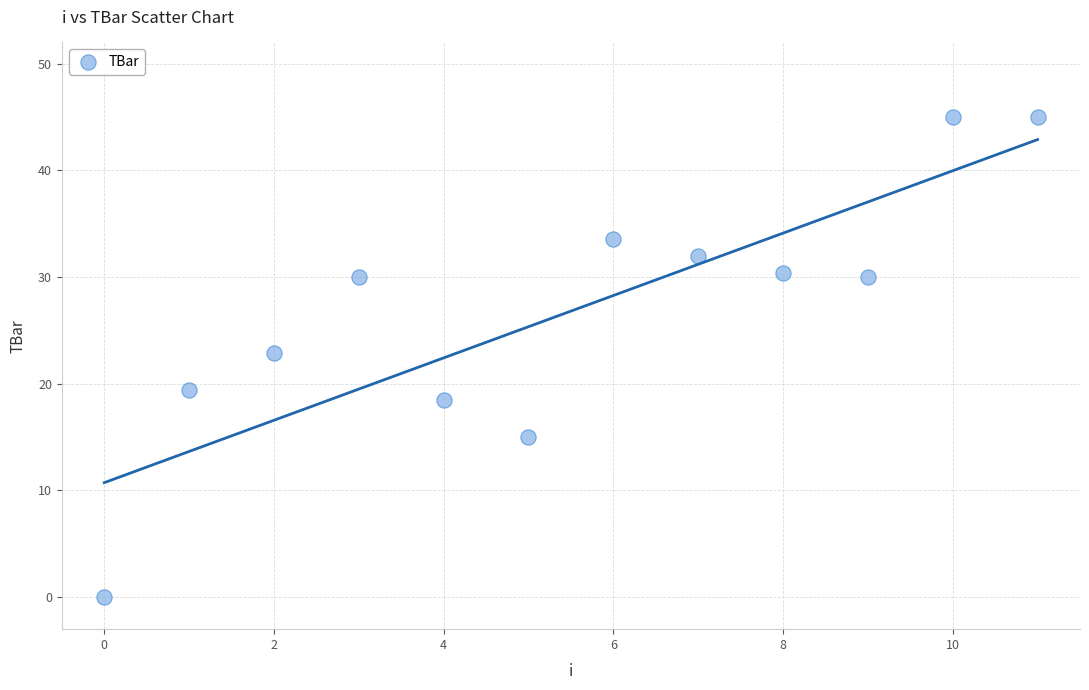

What is the range of Y values (max minus min)?

45.0